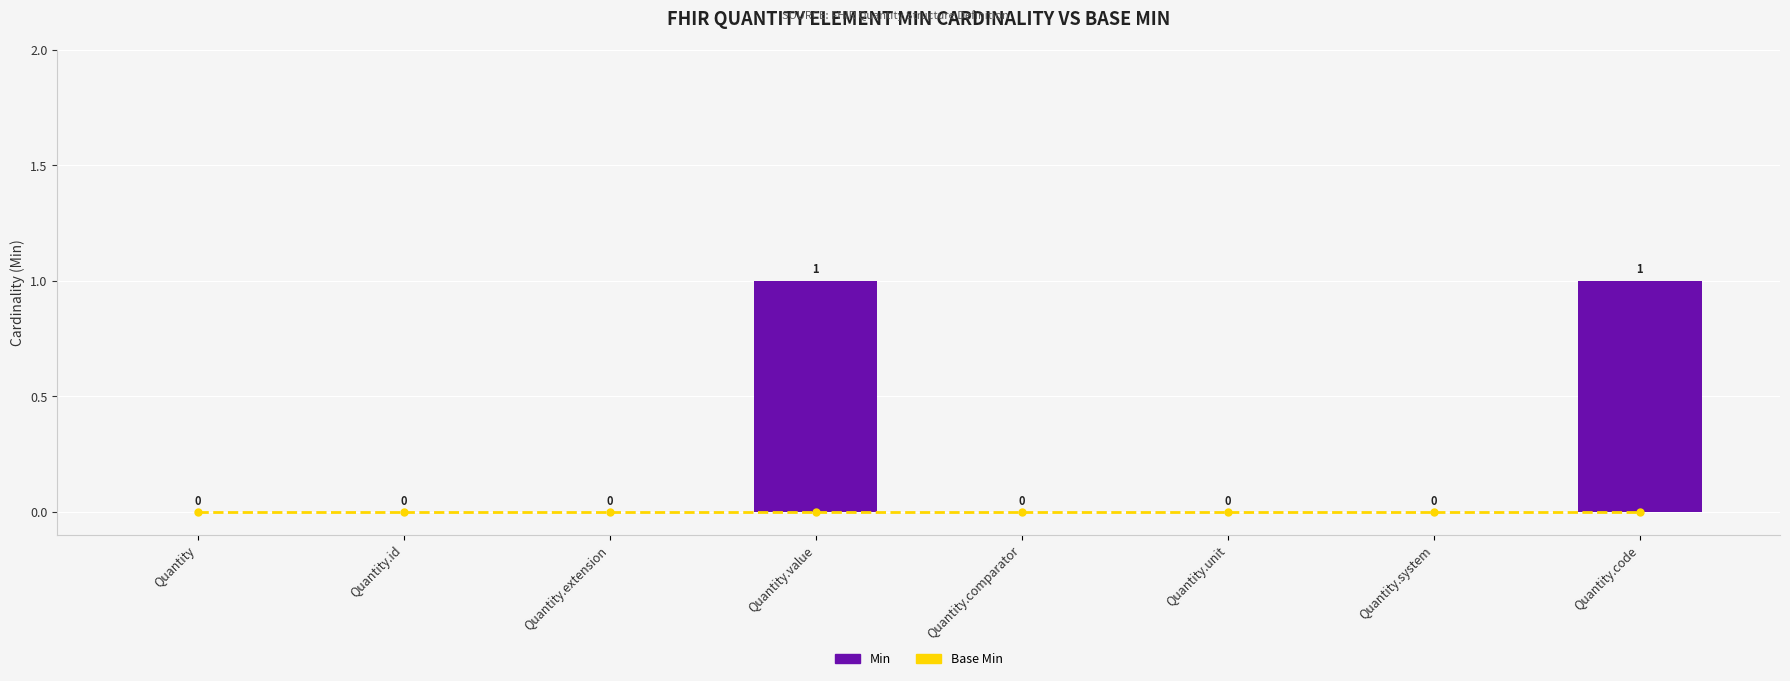

Between Quantity.comparator and Quantity.value, which is larger?

Quantity.comparator